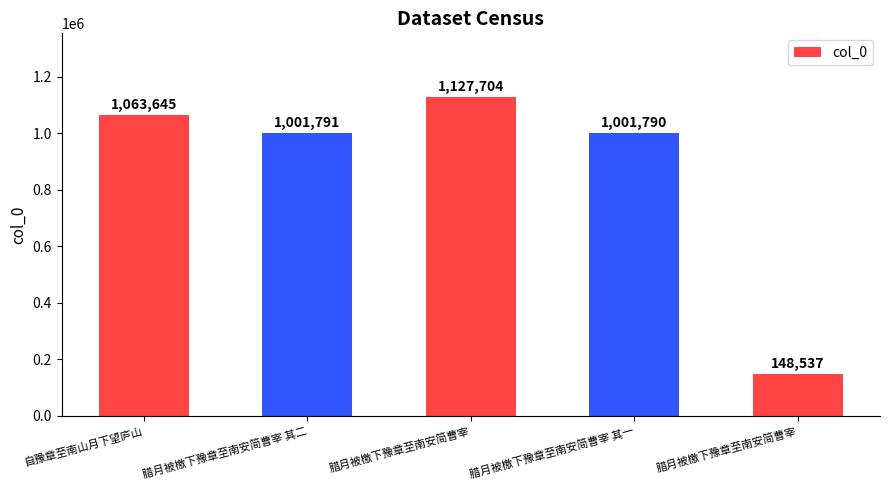

What is the sum of the values at 腊月被檄下豫章至南安简曹宰 and 腊月被檄下豫章至南安简曹宰?

1276241